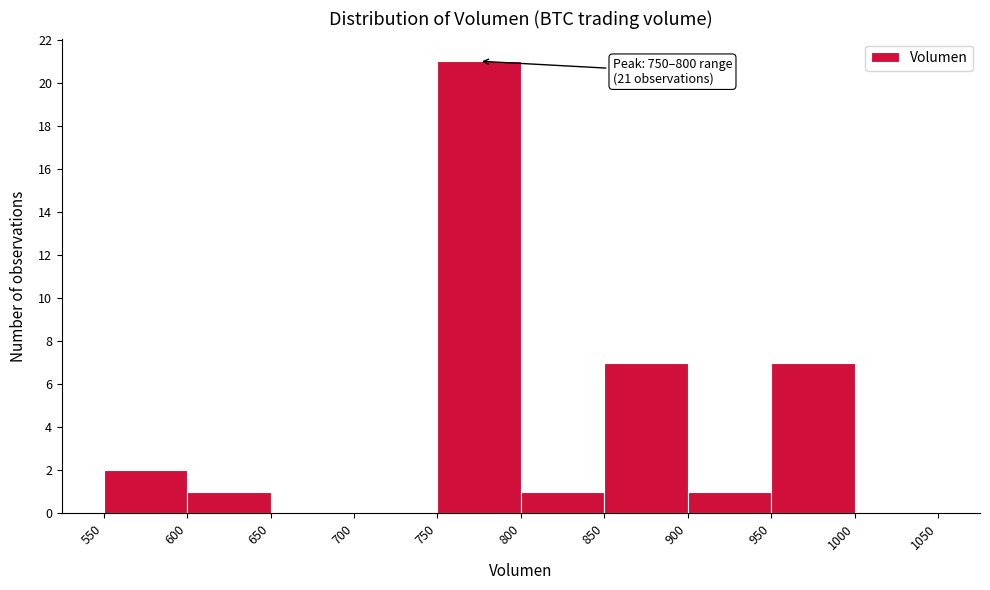

Over which range of the x-axis is the bar tallest?

750 to 800